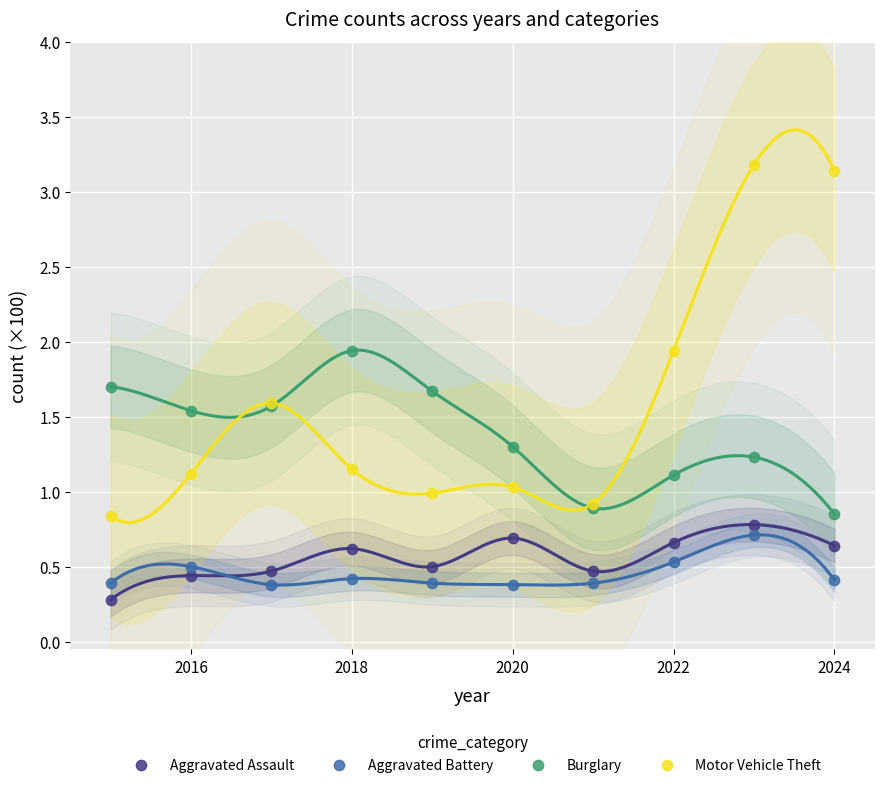

Which series reaches the maximum Y coordinate?

Motor Vehicle Theft